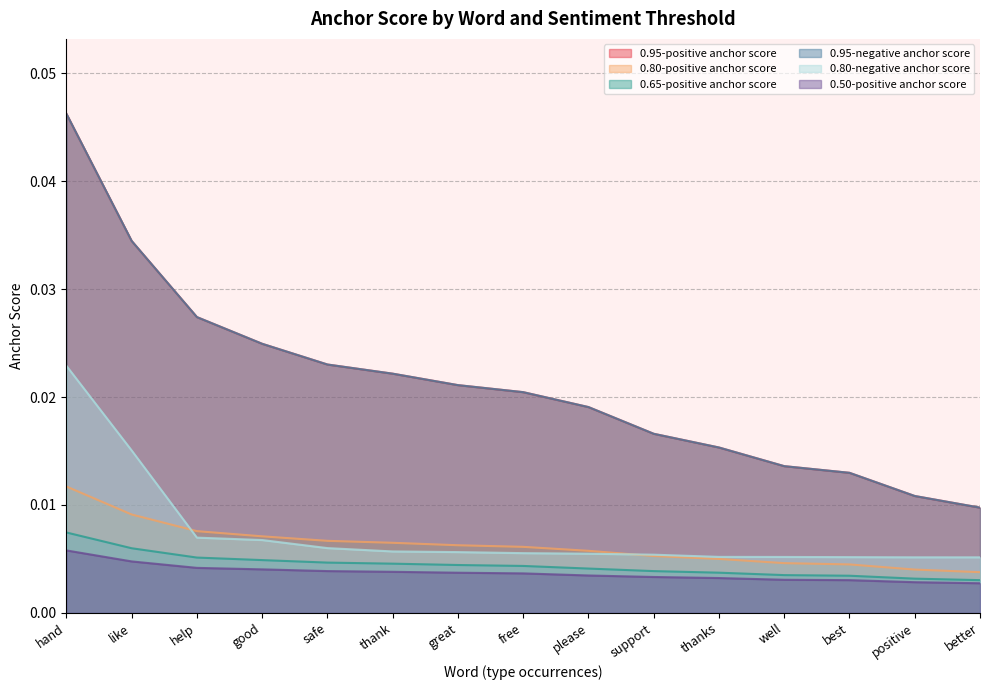

Rank the categories by 0.80-positive anchor score value from highest to lowest.

hand, like, help, good, safe, thank, great, free, please, support, thanks, well, best, positive, better